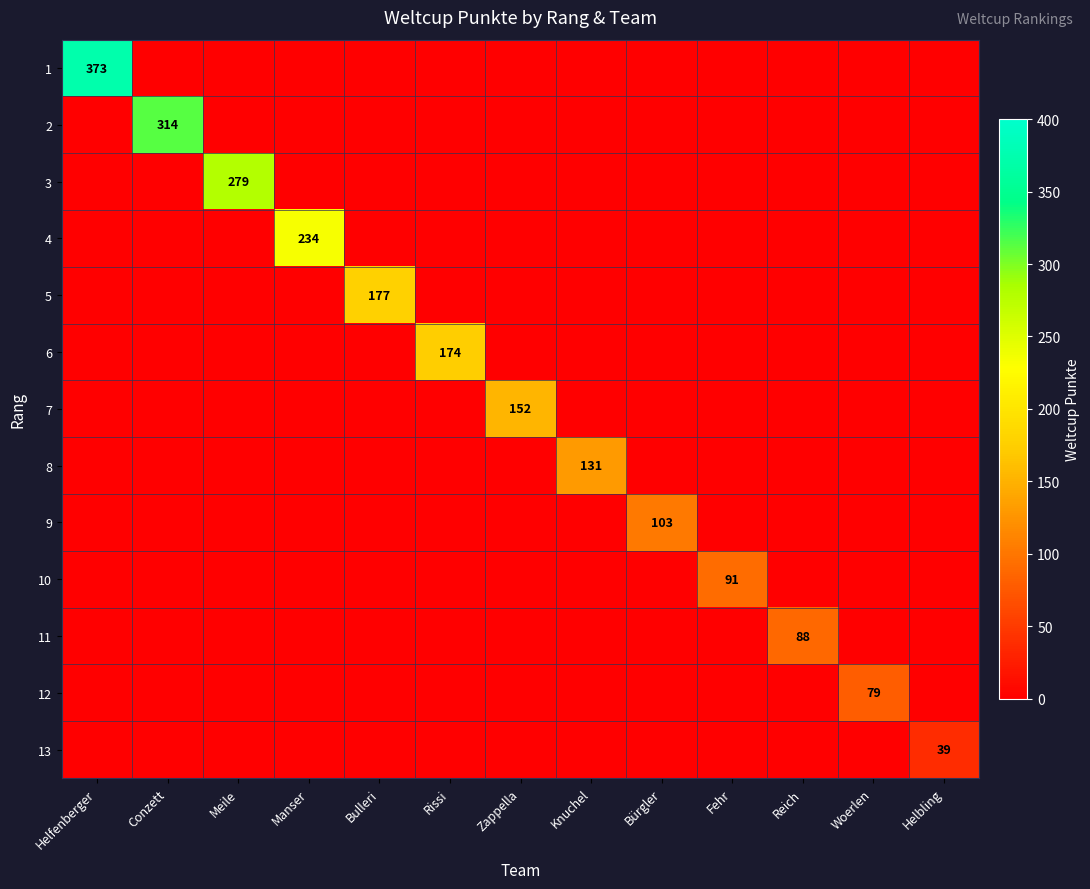

At which label is 8 closest to 65?

Helfenberger